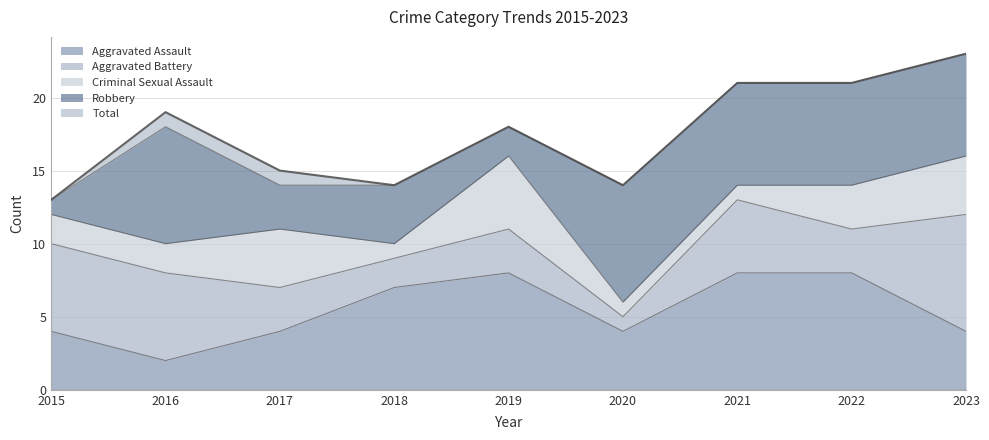

What are all the series names shown in the legend?

Aggravated Assault, Aggravated Battery, Criminal Sexual Assault, Robbery, Total